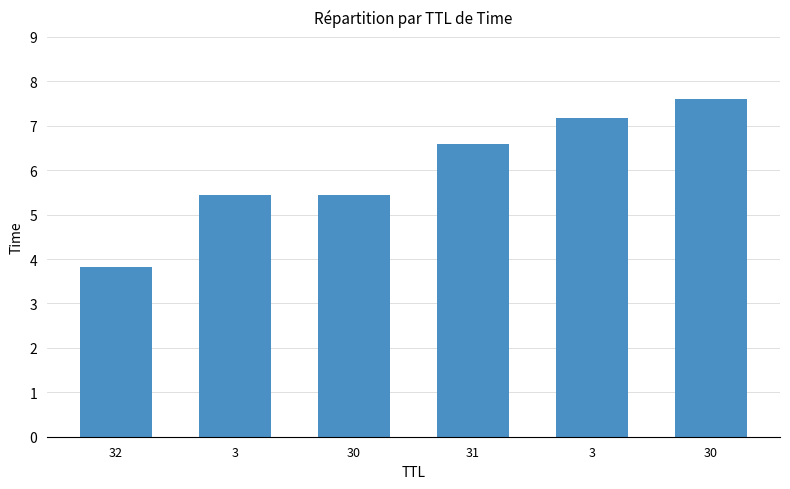

List the labels in order of value, largest first.

30, 3, 31, 30, 3, 32